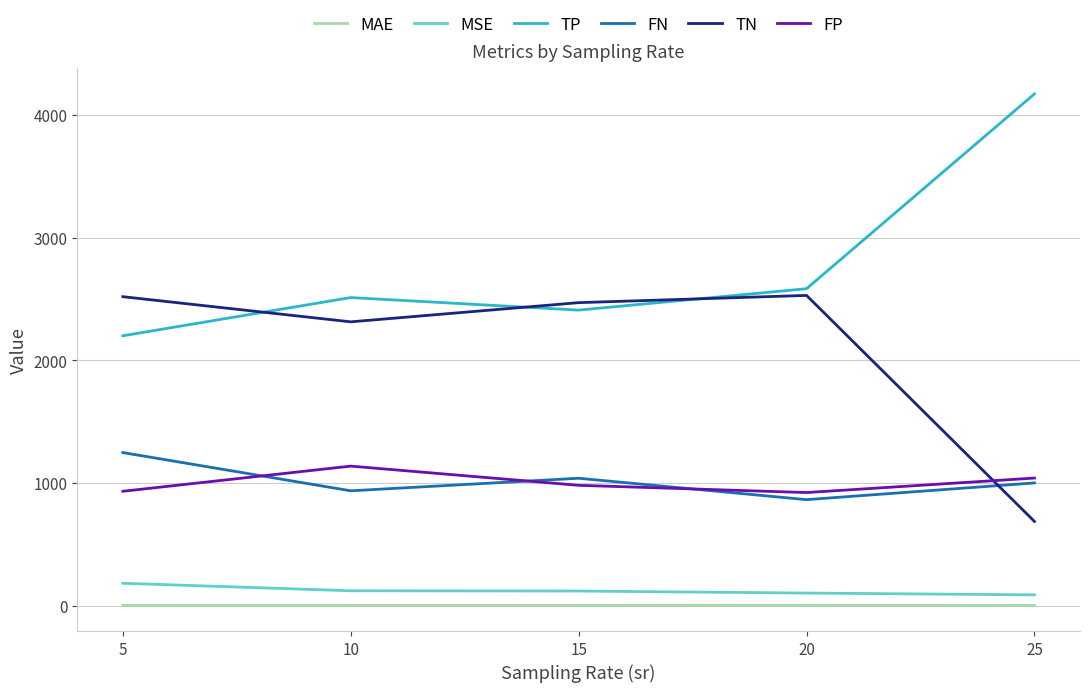

Is the value of TN at 20 greater than the value of FP at 25?

Yes